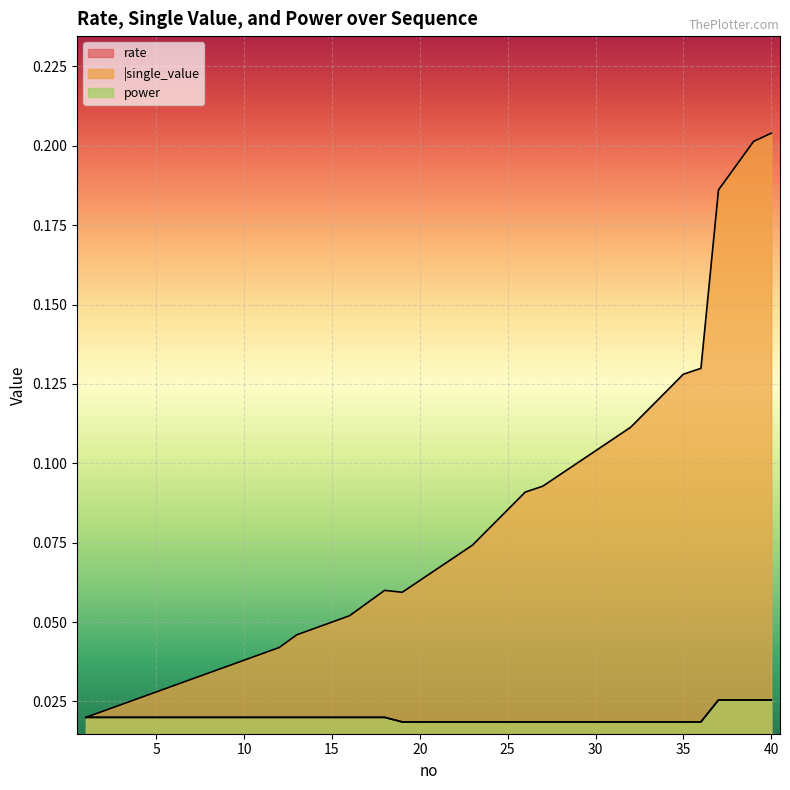

True or false: rate and |single_value intersect in this chart.

False